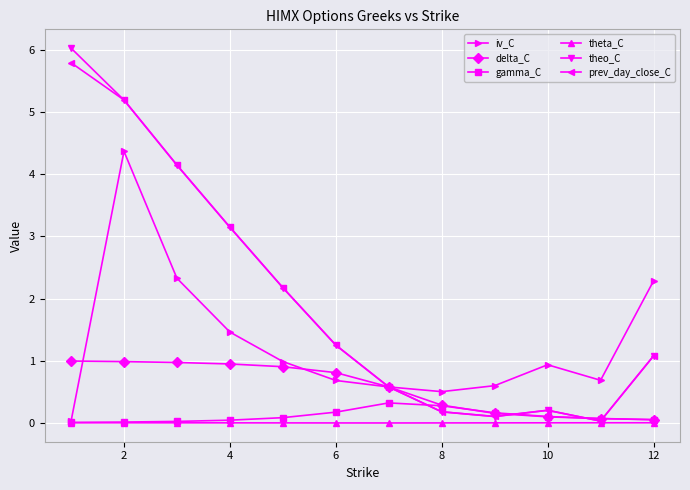

True or false: prev_day_close_C has more than 2 interior local peaks.

False